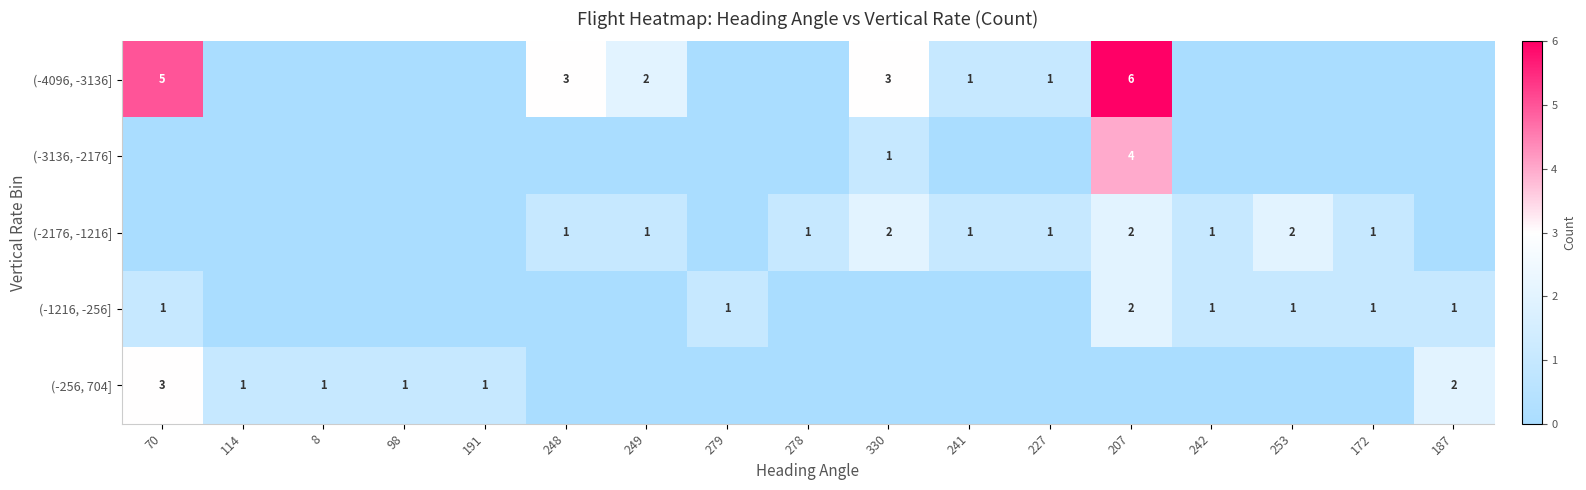

Is it true that (-4096, -3136] equals 5 at 70?

True